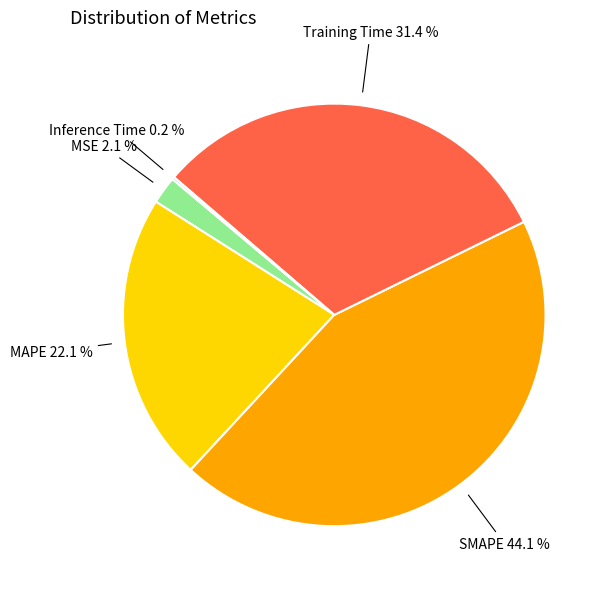

Which has a higher value, MSE 2.1 % or SMAPE 44.1 %?

SMAPE 44.1 %